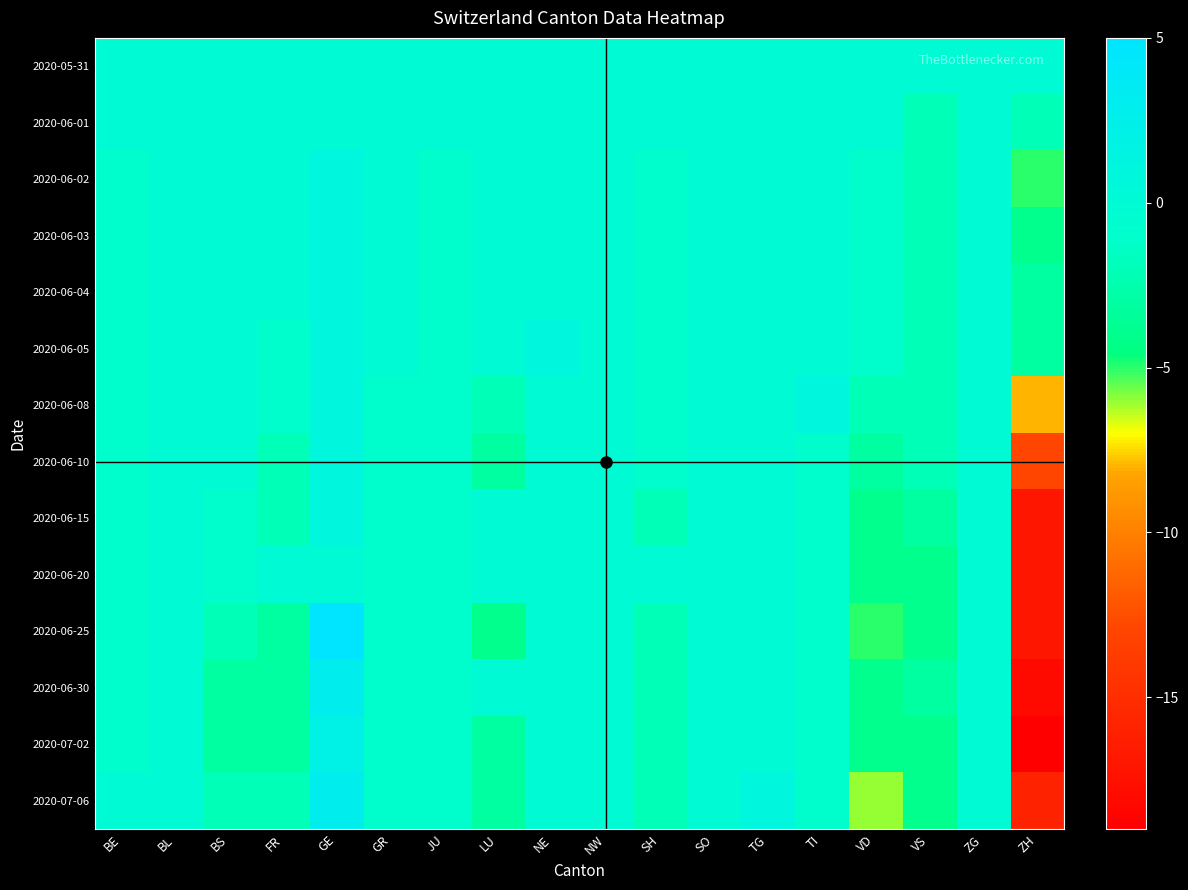

Reading right to left, transcribe all the data shown in this chart.

2020-05-31: ZH=0	ZG=0	VS=0	VD=0	TI=0	TG=0	SO=0	SH=0	NW=0	NE=0	LU=0	JU=0	GR=0	GE=0	FR=0	BS=0	BL=0	BE=0
2020-06-01: ZH=-2	ZG=0	VS=-2	VD=0	TI=0	TG=0	SO=0	SH=0	NW=0	NE=0	LU=0	JU=0	GR=0	GE=0	FR=0	BS=0	BL=0	BE=0
2020-06-02: ZH=-5	ZG=0	VS=-2	VD=-1	TI=0	TG=0	SO=0	SH=-1	NW=0	NE=0	LU=0	JU=-1	GR=0	GE=1	FR=0	BS=0	BL=0	BE=-1
2020-06-03: ZH=-4	ZG=0	VS=-2	VD=-1	TI=0	TG=0	SO=0	SH=-1	NW=0	NE=0	LU=0	JU=-1	GR=0	GE=1	FR=0	BS=0	BL=0	BE=-1
2020-06-04: ZH=-3	ZG=0	VS=-2	VD=-1	TI=0	TG=0	SO=0	SH=-1	NW=0	NE=0	LU=0	JU=-1	GR=0	GE=1	FR=0	BS=0	BL=0	BE=-1
2020-06-05: ZH=-3	ZG=0	VS=-2	VD=-1	TI=0	TG=0	SO=0	SH=-1	NW=0	NE=1	LU=0	JU=-1	GR=0	GE=1	FR=-1	BS=0	BL=0	BE=-1
2020-06-08: ZH=-8	ZG=0	VS=-2	VD=-2	TI=1	TG=0	SO=0	SH=-1	NW=0	NE=0	LU=-2	JU=-1	GR=-1	GE=1	FR=-1	BS=0	BL=0	BE=-1
2020-06-10: ZH=-13	ZG=0	VS=-2	VD=-3	TI=-1	TG=0	SO=0	SH=-1	NW=0	NE=0	LU=-3	JU=-1	GR=-1	GE=1	FR=-2	BS=0	BL=0	BE=-1
2020-06-15: ZH=-17	ZG=0	VS=-3	VD=-4	TI=-1	TG=0	SO=0	SH=-2	NW=0	NE=0	LU=0	JU=-1	GR=-1	GE=1	FR=-2	BS=-1	BL=0	BE=-1
2020-06-20: ZH=-17	ZG=0	VS=-4	VD=-4	TI=-1	TG=0	SO=0	SH=0	NW=0	NE=0	LU=0	JU=-1	GR=-1	GE=0	FR=0	BS=-1	BL=0	BE=-1
2020-06-25: ZH=-17	ZG=0	VS=-4	VD=-5	TI=-1	TG=0	SO=0	SH=-2	NW=0	NE=0	LU=-4	JU=-1	GR=-1	GE=5	FR=-3	BS=-2	BL=0	BE=-1
2020-06-30: ZH=-18	ZG=0	VS=-3	VD=-4	TI=-1	TG=0	SO=0	SH=-2	NW=0	NE=0	LU=0	JU=-1	GR=-1	GE=3	FR=-3	BS=-3	BL=0	BE=-1
2020-07-02: ZH=-19	ZG=0	VS=-4	VD=-4	TI=-1	TG=0	SO=0	SH=-2	NW=0	NE=0	LU=-3	JU=-1	GR=-1	GE=2	FR=-3	BS=-3	BL=0	BE=-1
2020-07-06: ZH=-16	ZG=0	VS=-4	VD=-6	TI=-1	TG=1	SO=0	SH=-2	NW=0	NE=0	LU=-3	JU=-1	GR=-1	GE=3	FR=-2	BS=-2	BL=0	BE=0